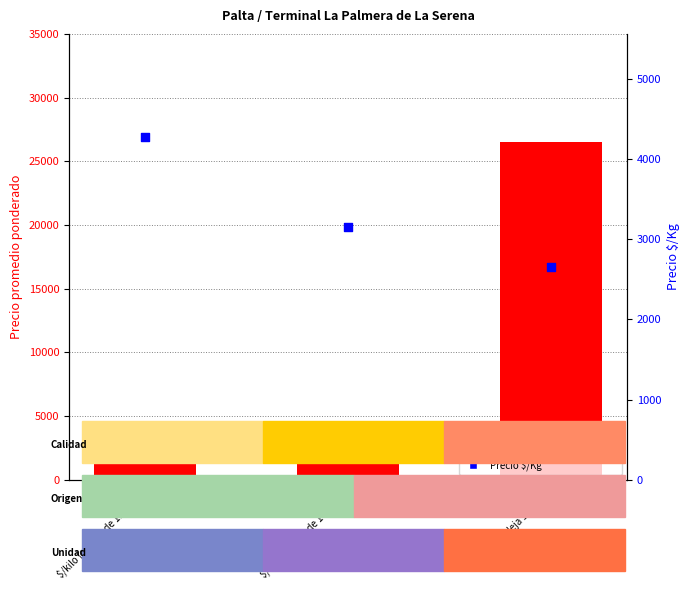

At how many categories does at least one series exceed 12351?

1